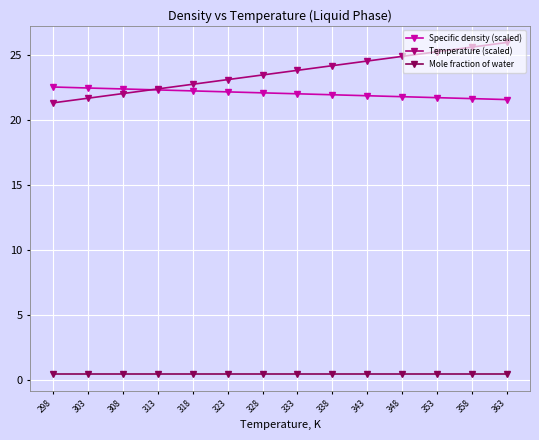

What is the lowest value of the Specific density (scaled) series?

21.6